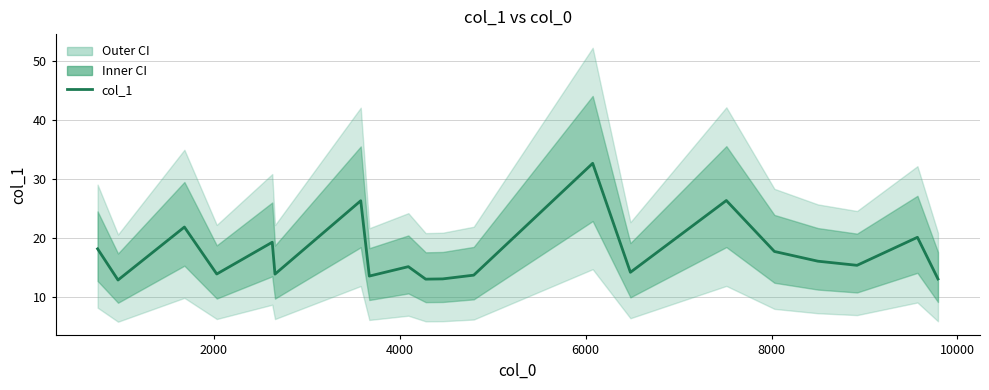

The chart shows a value of 27.5 at 17. True or false?

False